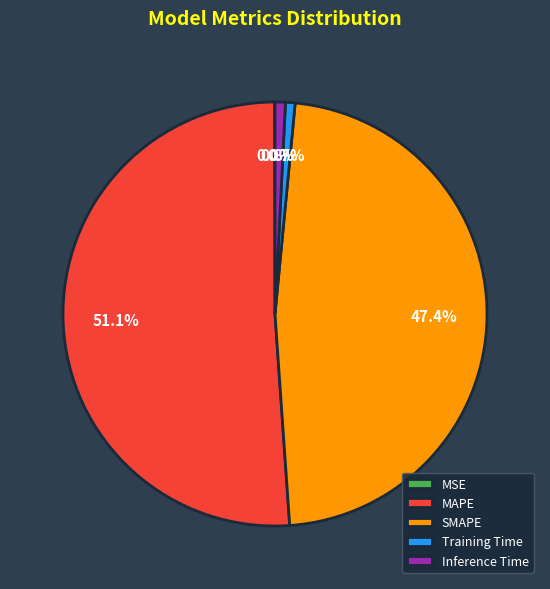

To the nearest percent, what is the difference between the MAPE and Inference Time slice percentages?

50%